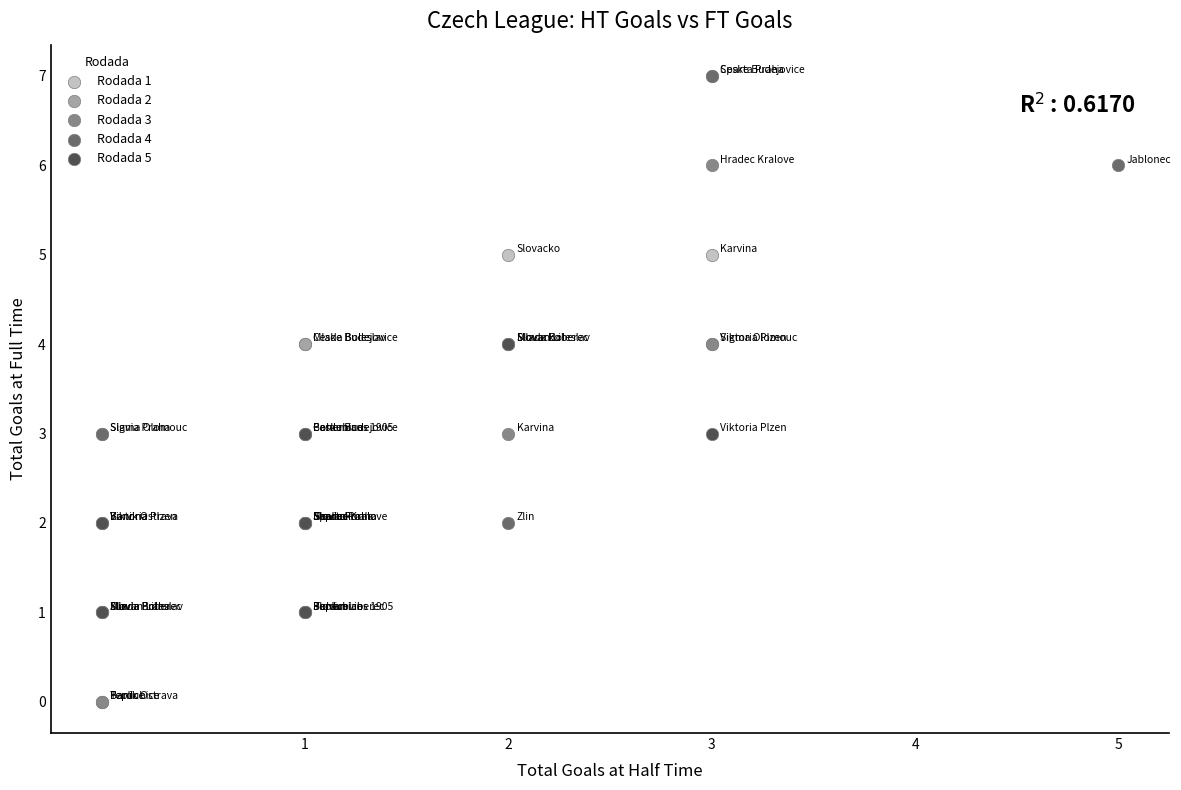

What are all the series names shown in the legend?

Rodada 1, Rodada 2, Rodada 3, Rodada 4, Rodada 5